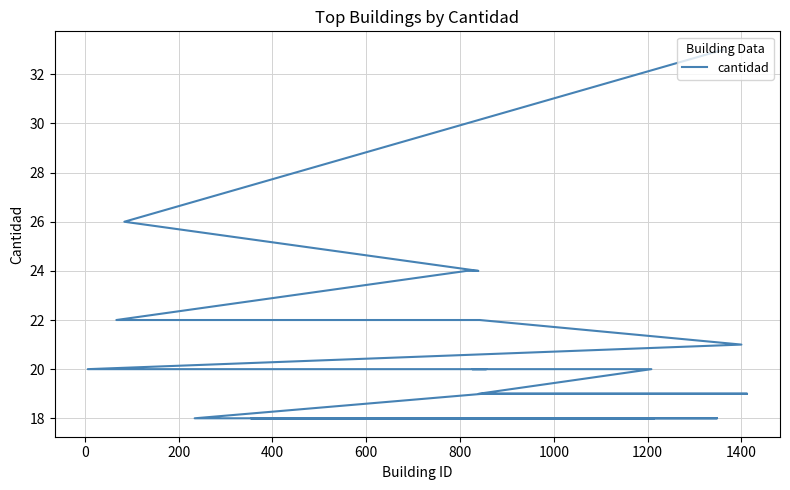

What is the sum of all values?

419